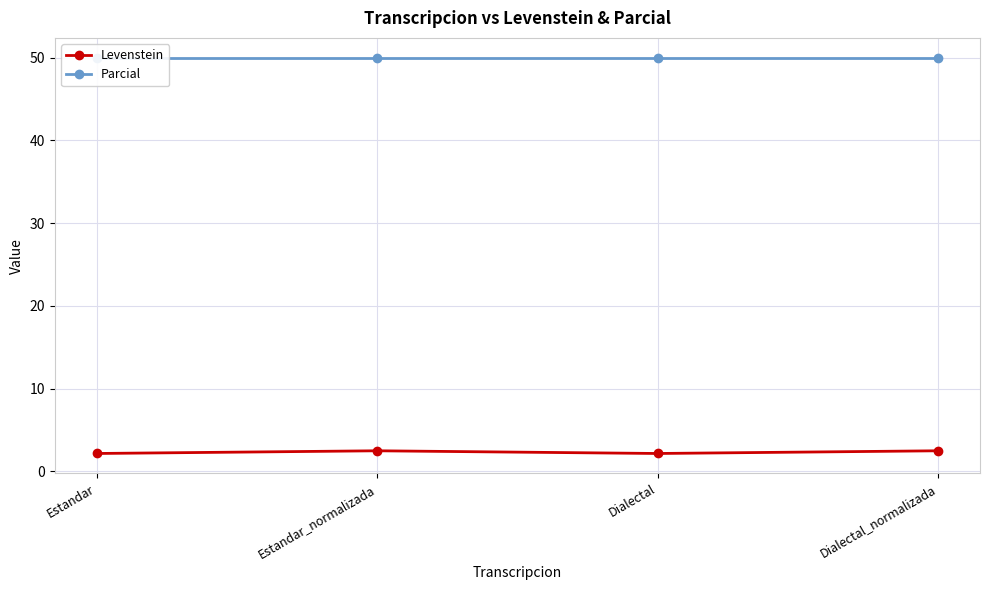

What is the difference between the highest and lowest values at Estandar_normalizada?

47.5